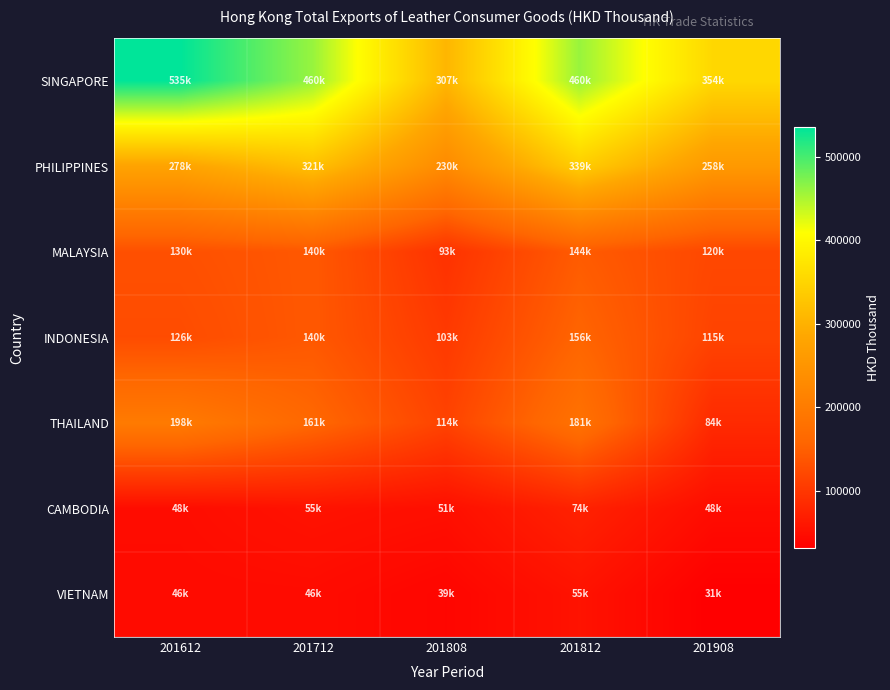

Reading left to right, list all the values displayed in this chart.

SINGAPORE: 201612=535477.9	201712=459733.7	201808=307133.9	201812=459912.8	201908=353751.9
PHILIPPINES: 201612=277952.2	201712=320895.5	201808=230171.8	201812=339326.8	201908=258321.8
MALAYSIA: 201612=130472.0	201712=140406.6	201808=93204.5	201812=144491.8	201908=119796.5
INDONESIA: 201612=125589.1	201712=140464.7	201808=102875.9	201812=156497.2	201908=114974.1
THAILAND: 201612=198410.3	201712=160625.7	201808=114073.0	201812=180668.1	201908=83613.6
CAMBODIA: 201612=47684.5	201712=54825.5	201808=50585.3	201812=74069.8	201908=47540.0
VIETNAM: 201612=45839.0	201712=46363.1	201808=38965.9	201812=55050.3	201908=31166.7